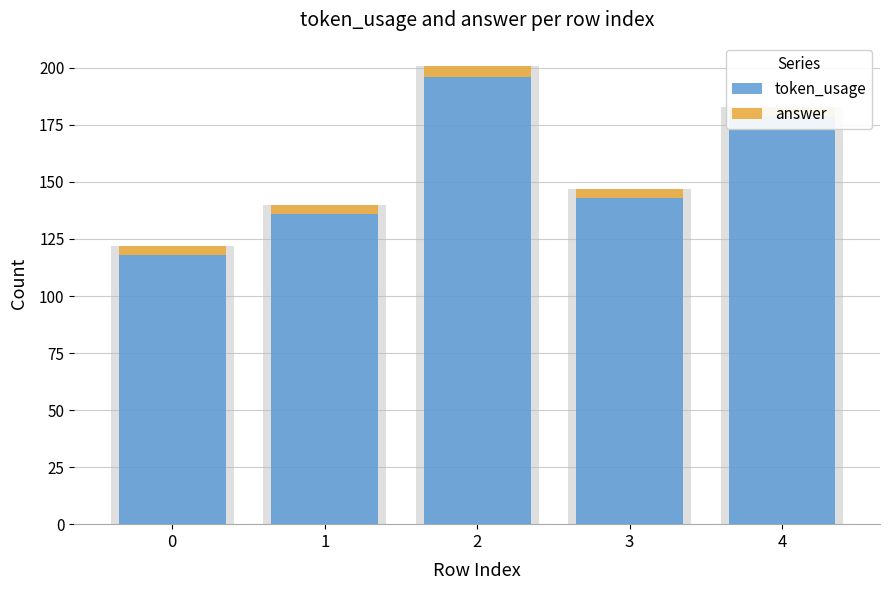

At how many categories does at least one series exceed 142?

3